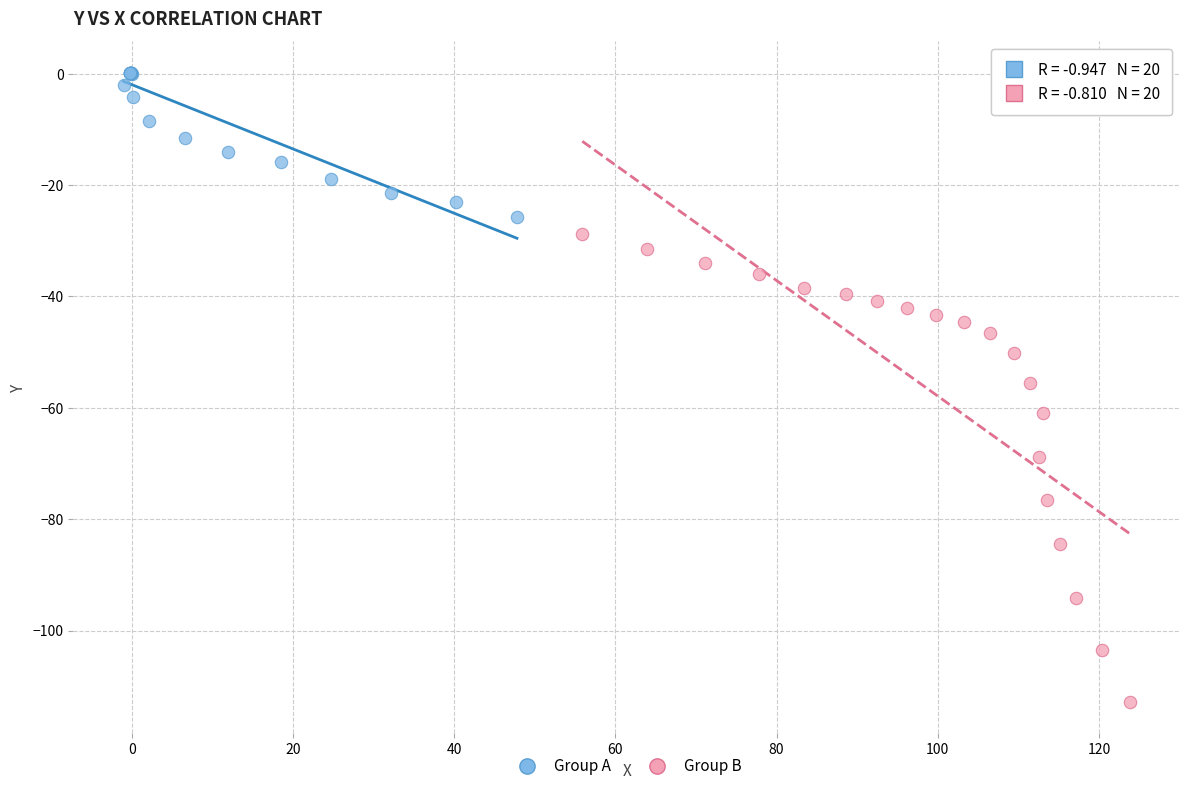

Which series contains the highest Y value?

Group A